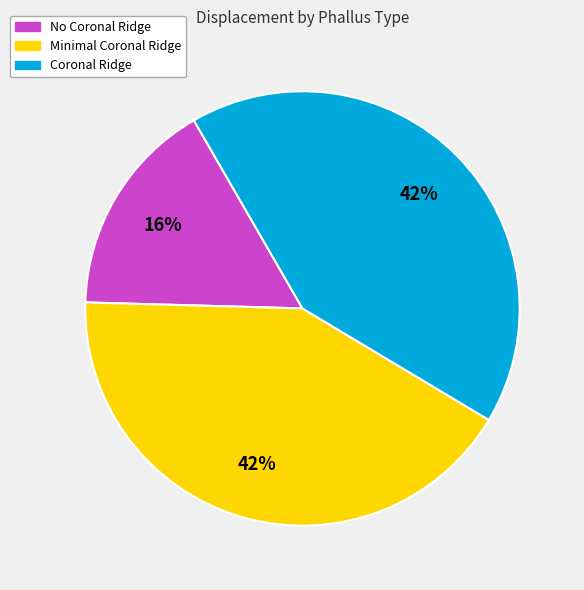

True or false: Minimal Coronal Ridge accounts for 25% of the total.

False